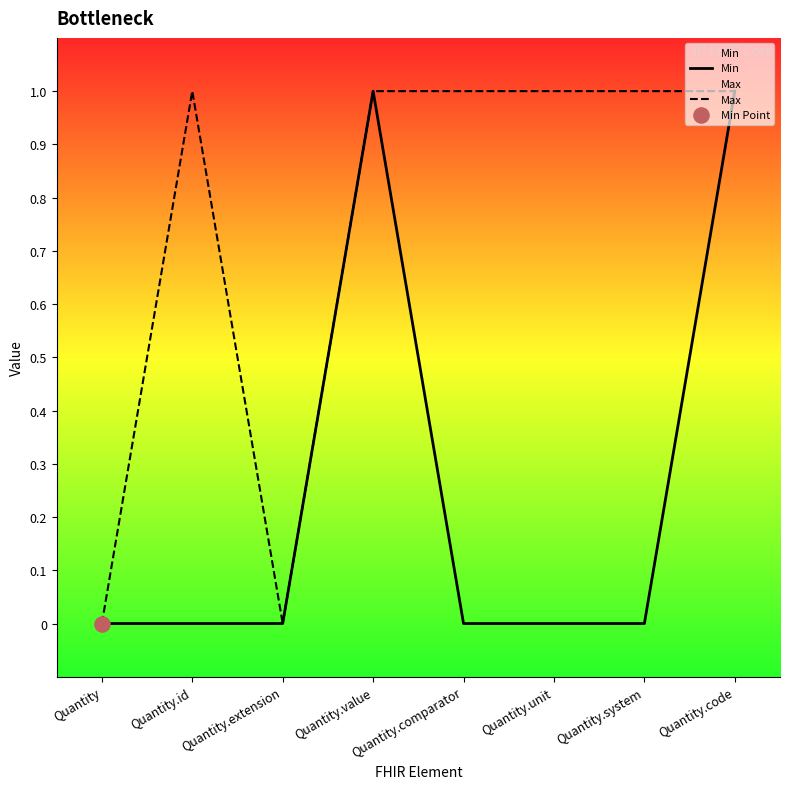

Which series has the largest total across all categories?

Max